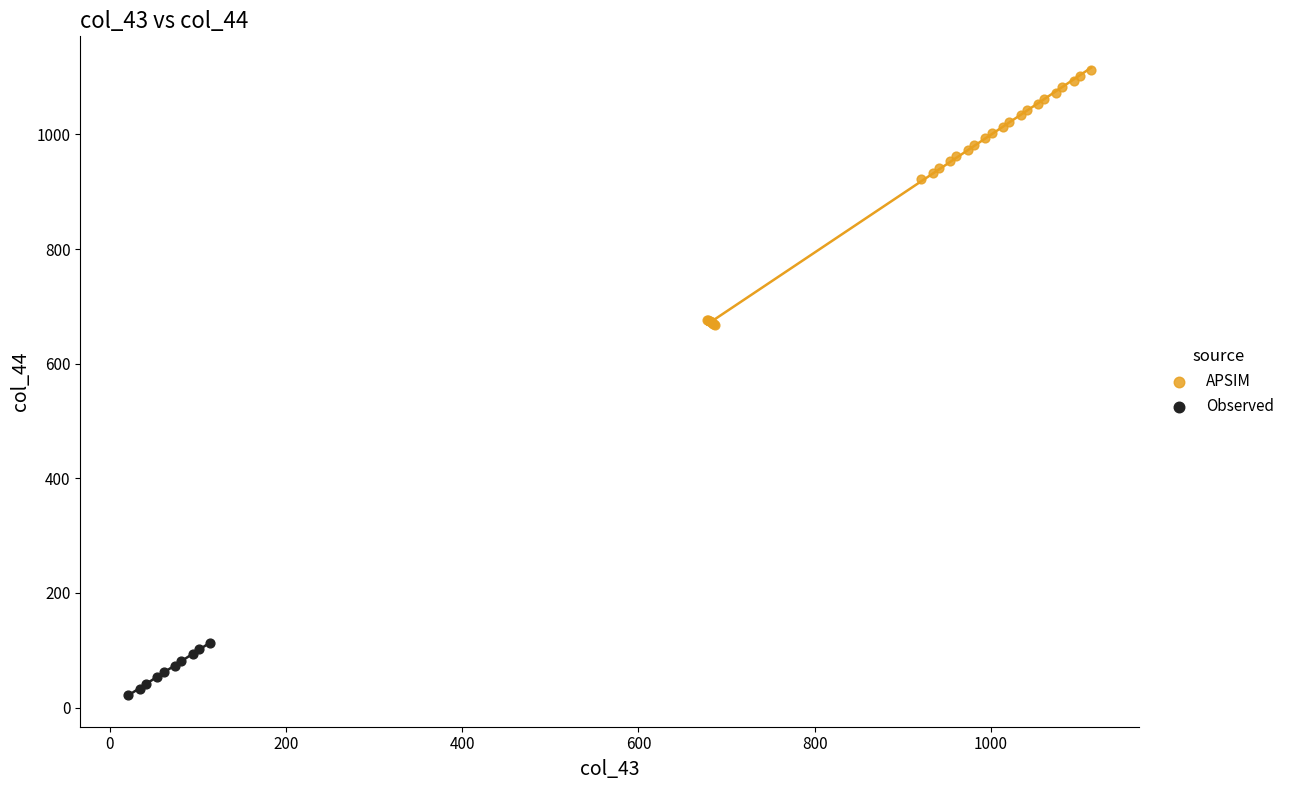

What are all the series names shown in the legend?

APSIM, Observed